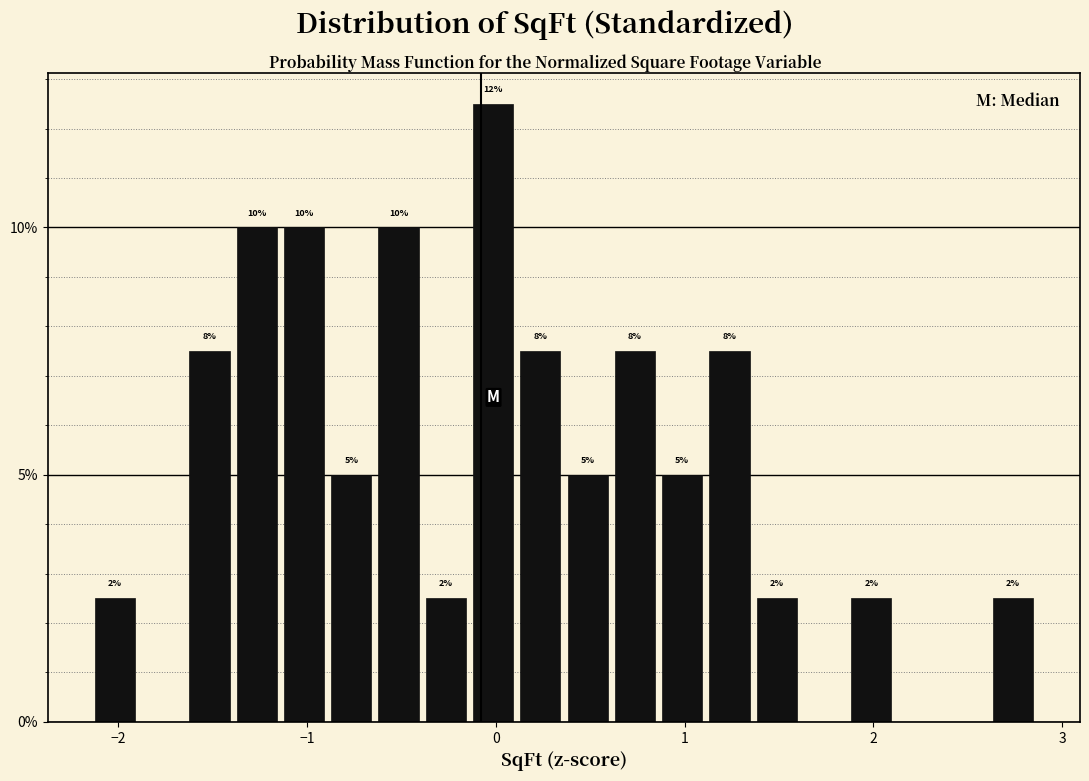

Around what value on the x-axis is the tallest bar? Give the approximate position of its centre, as read against the axis.

0.0